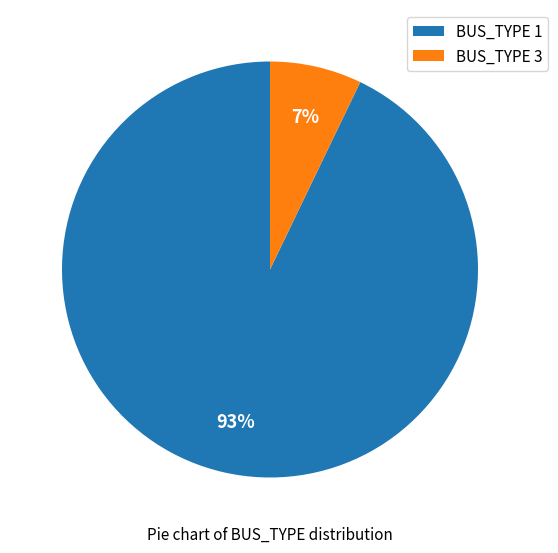

Between BUS_TYPE 1 and BUS_TYPE 3, which is larger?

BUS_TYPE 1